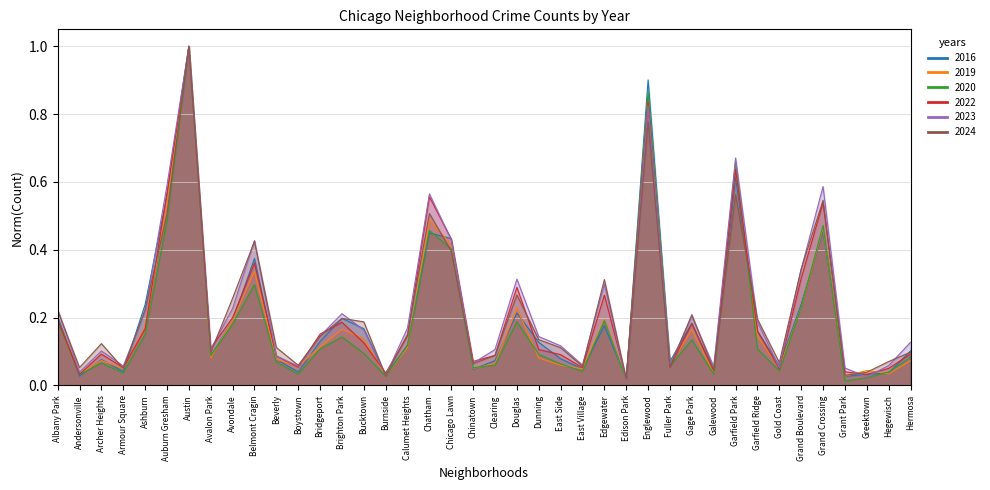

How many lines are shown in the chart?

6